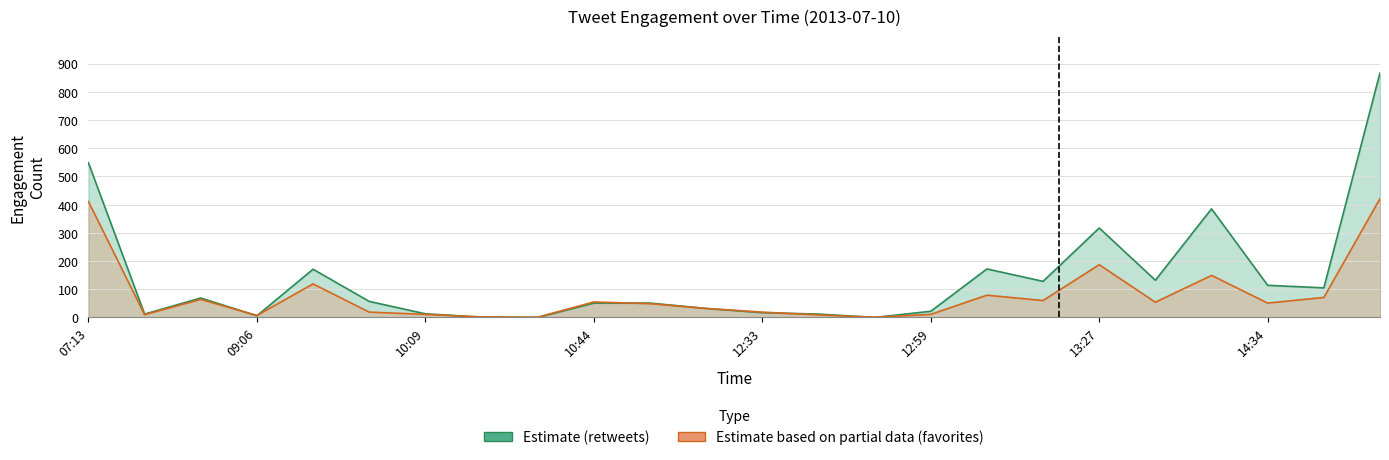

Which series has the widest spread of values?

retweets